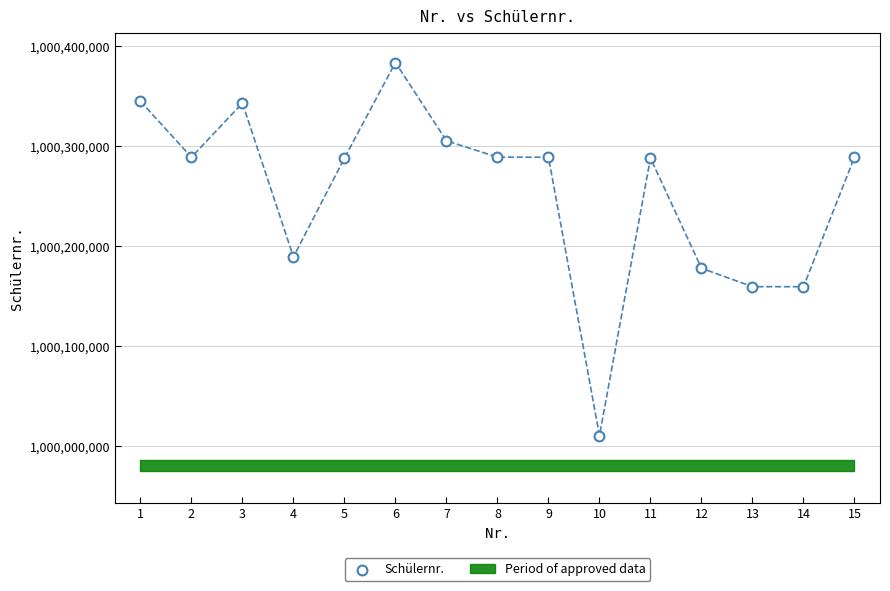

What Y value in the scatter plot is closest to 1000197398?

1000189470